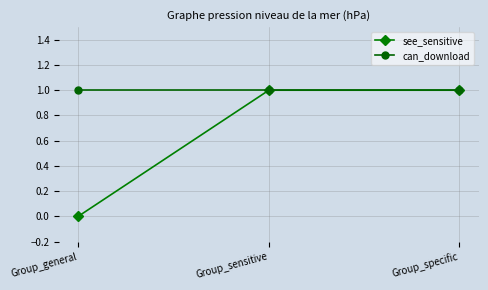

What is the approximate value of see_sensitive at Group_specific?

1